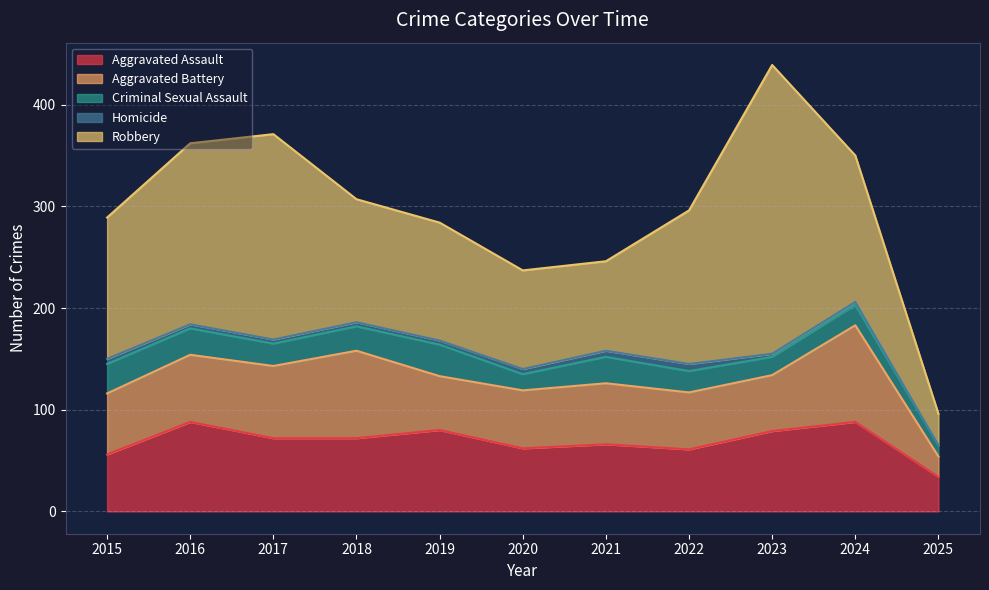

Is the value of Homicide at 2020 greater than the value of Criminal Sexual Assault at 2016?

No